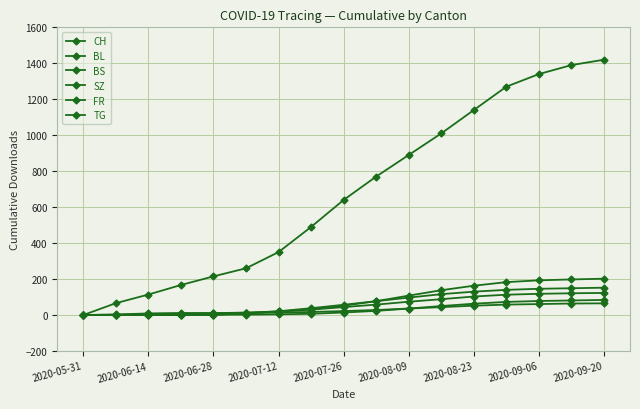

Reading left to right, what are all the values shown in this chart?

CH: 0	66	114	167	215	260	350	490	640	770	890	1010	1140	1270	1340	1390	1420
BL: 0	2	6	8	10	14	20	30	44	58	74	88	103	113	118	121	123
BS: 0	3	9	11	11	12	14	17	22	28	36	44	52	58	61	64	65
SZ: 0	0	0	1	2	9	19	33	52	77	108	138	163	183	193	198	202
FR: 0	0	0	1	2	2	4	7	14	23	36	50	63	73	78	81	84
TG: 0	0	0	0	1	9	21	38	57	77	97	116	130	140	146	149	152